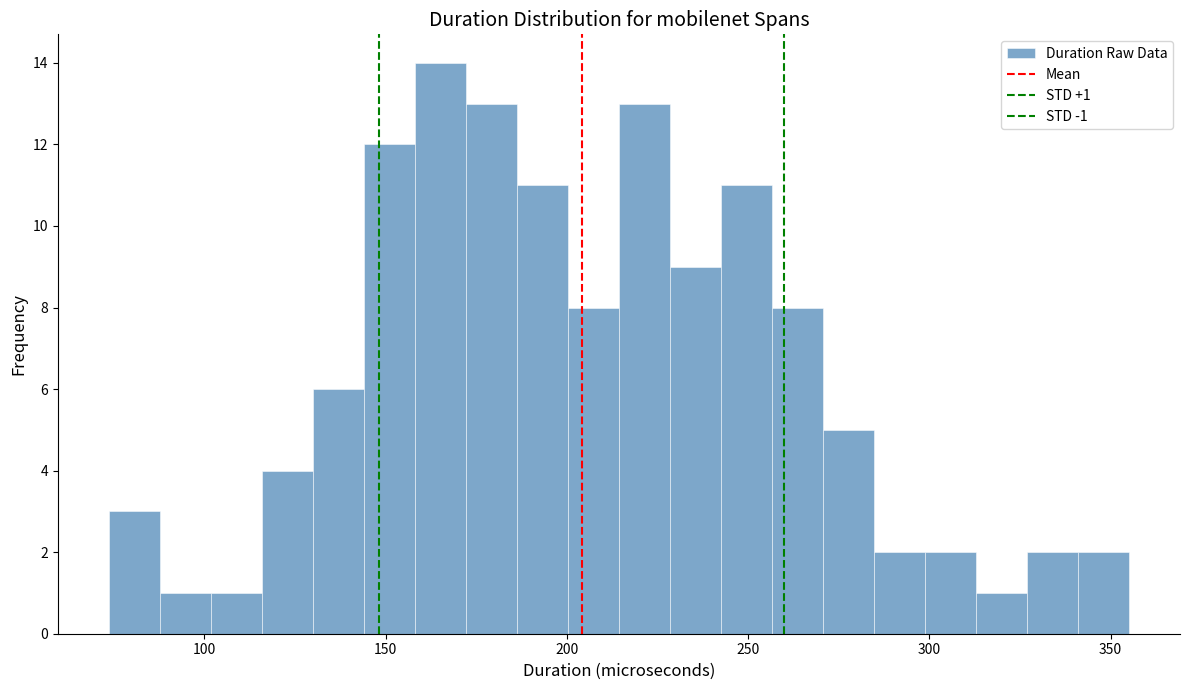

Around what value on the x-axis is the tallest bar? Give the approximate position of its centre, as read against the axis.

165